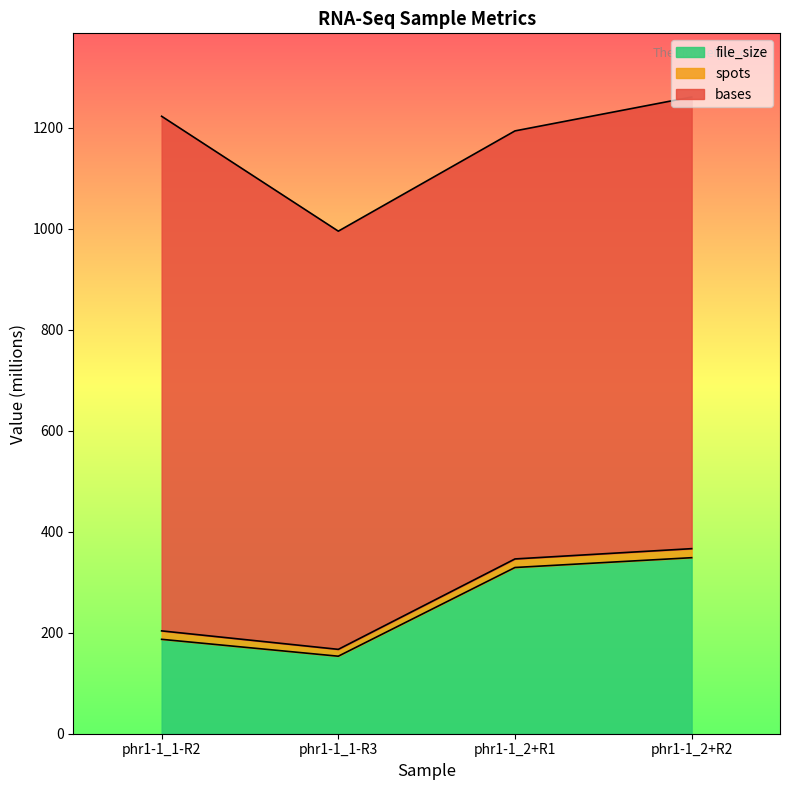

What is the highest value of the file_size series?

348.6